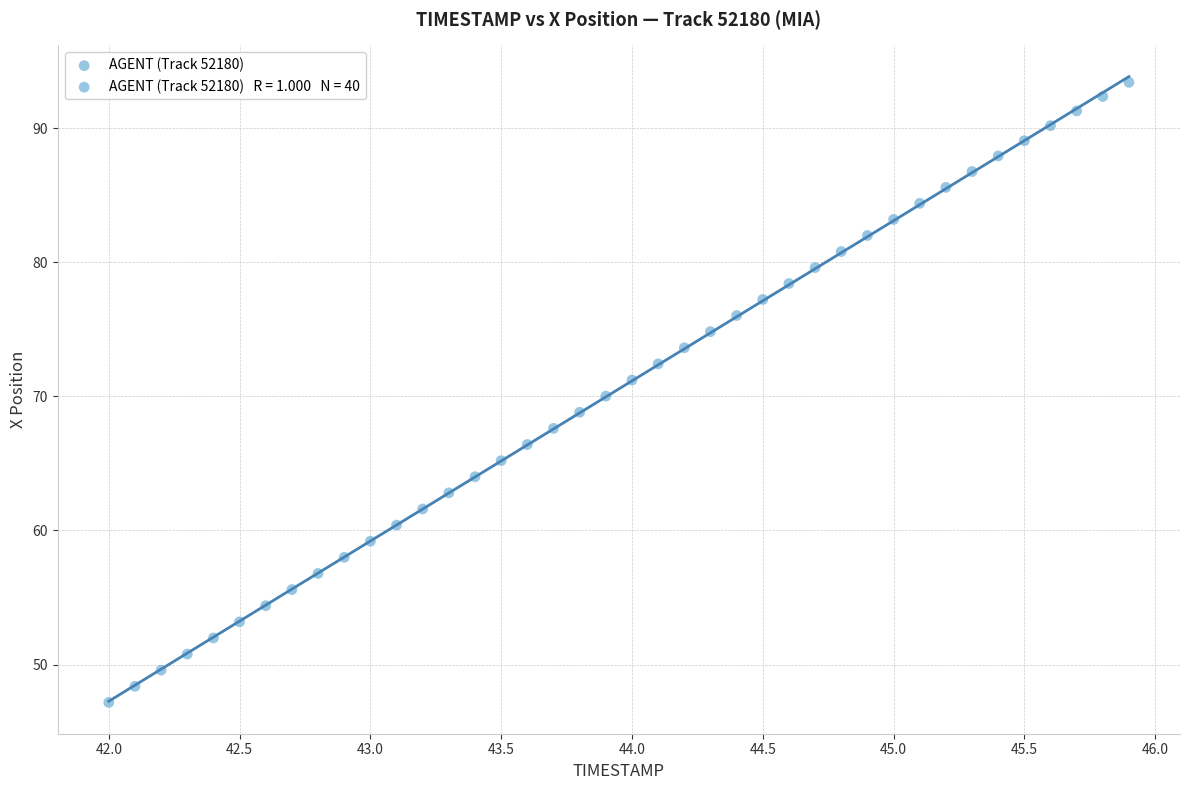

What is the range of Y values (max minus min)?

46.2